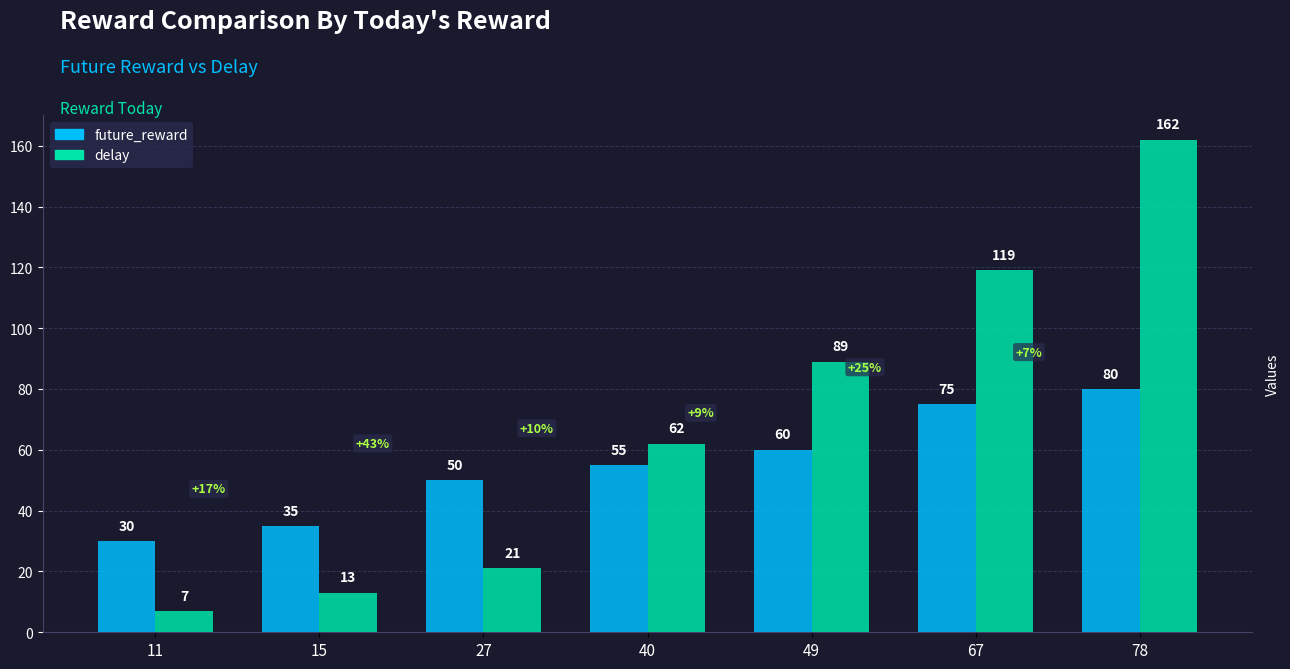

What is the difference between the highest and lowest values at 11?

23